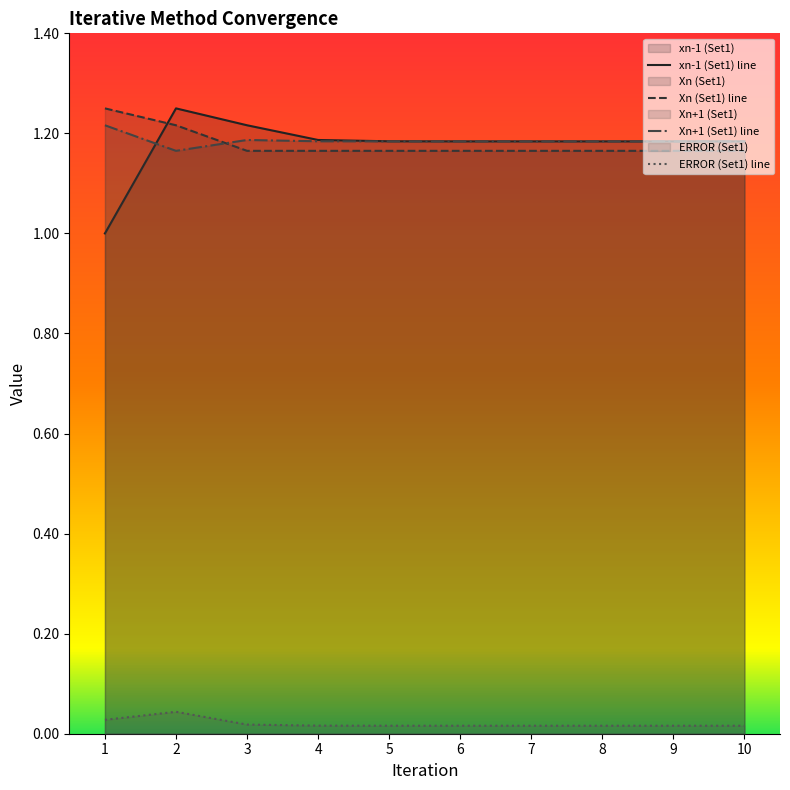

The value of Xn (Set1) at 6 is 1.2. True or false?

True